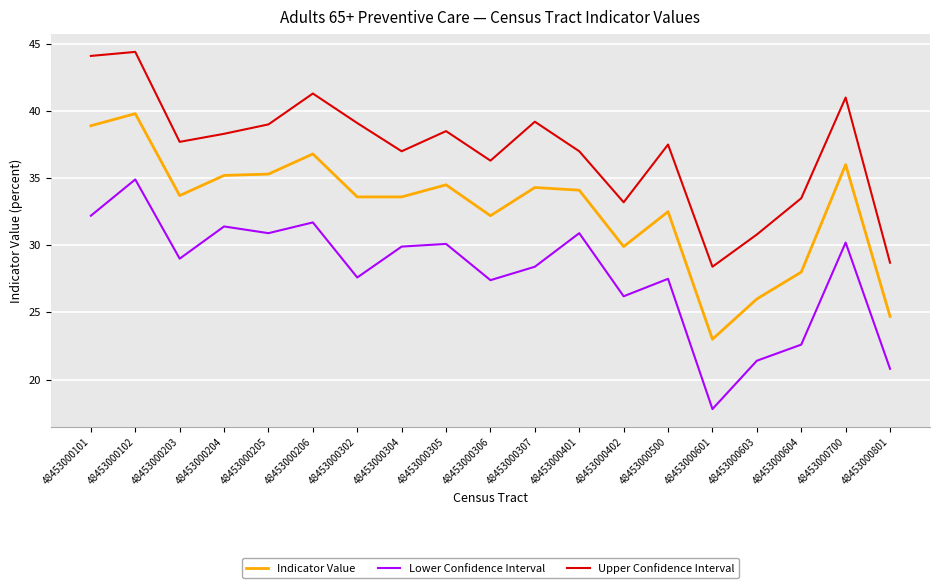

In Lower Confidence Interval, how many points are higher than both neighbors (excluding endpoints)?

7